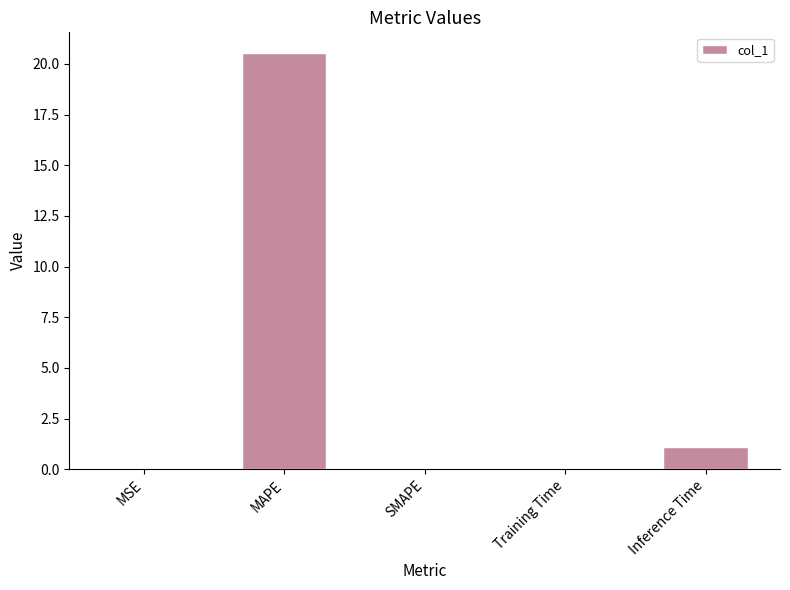

The value at MAPE is 20.5. True or false?

True